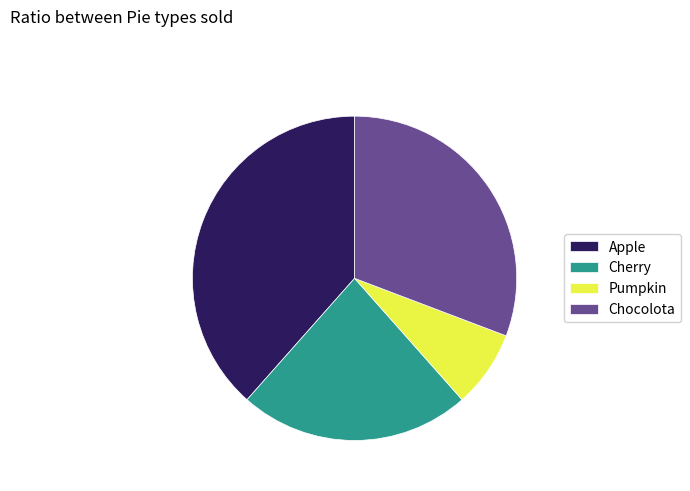

True or false: Cherry accounts for 32% of the total.

False